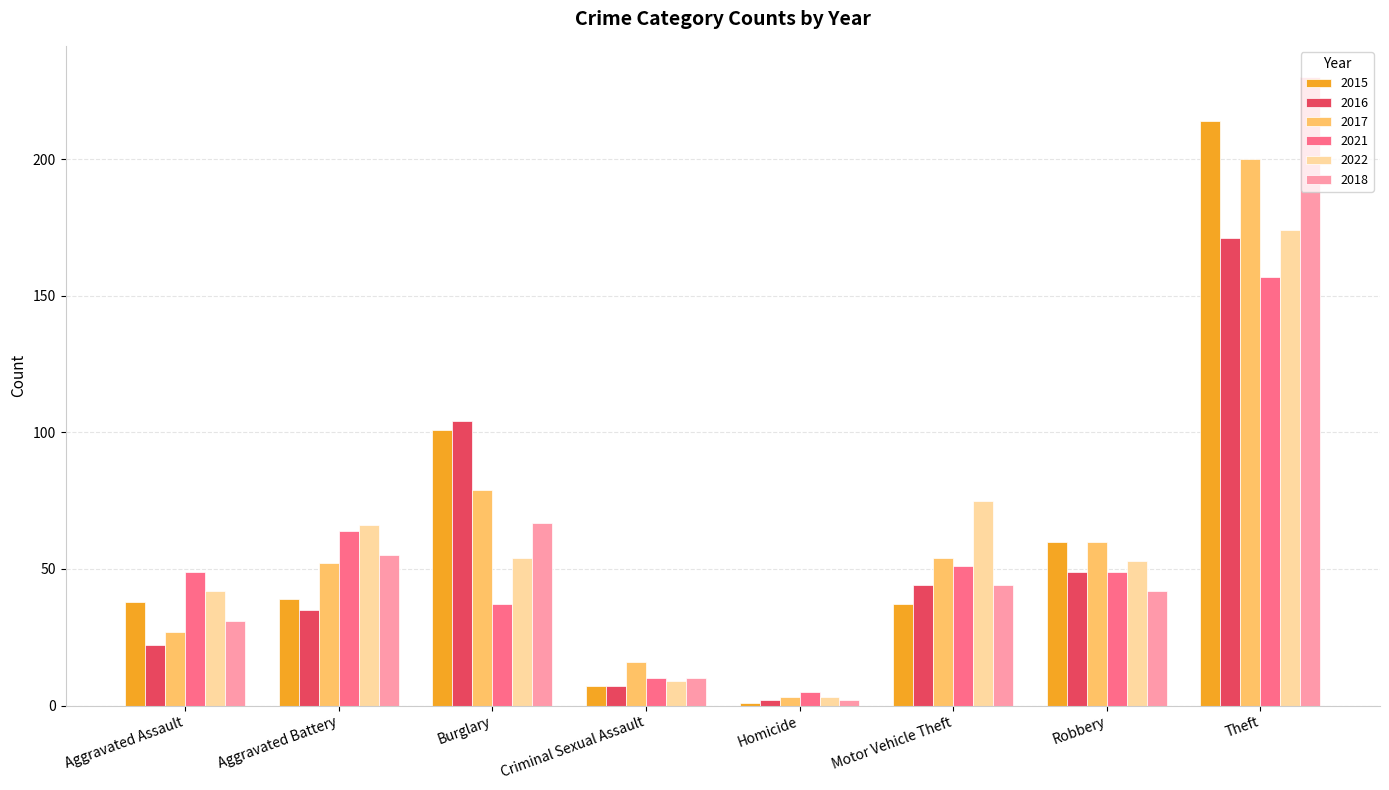

Between Burglary and Theft, which series saw the biggest shift?

2018